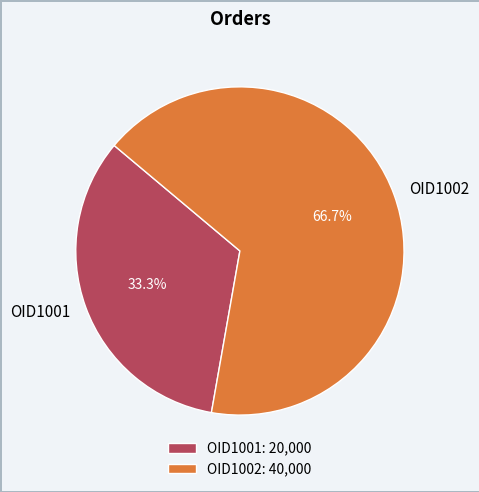

What portion of the pie excludes OID1002?

33.3%